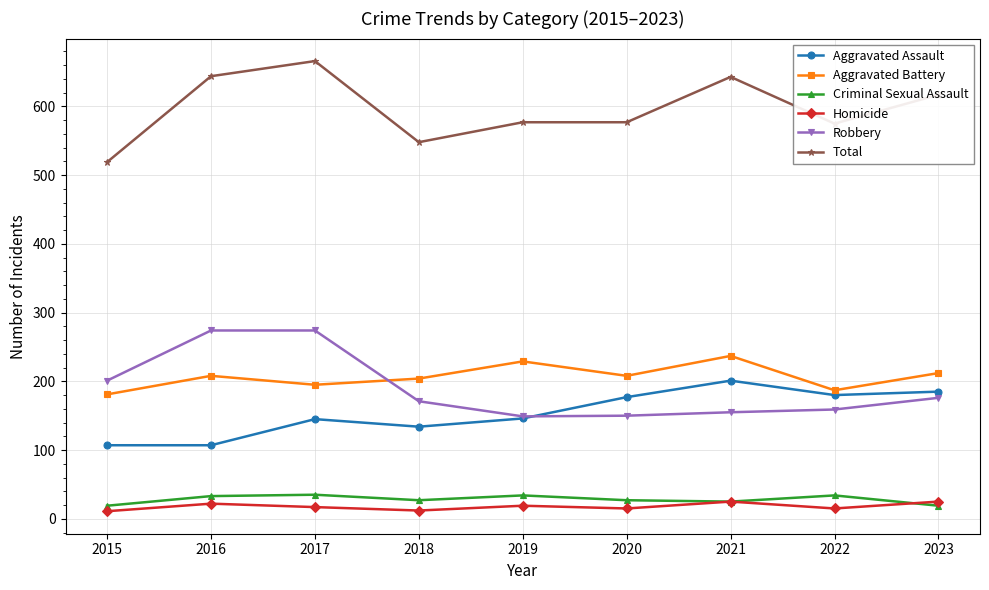

At which category does Aggravated Battery reach its first local valley?

2017